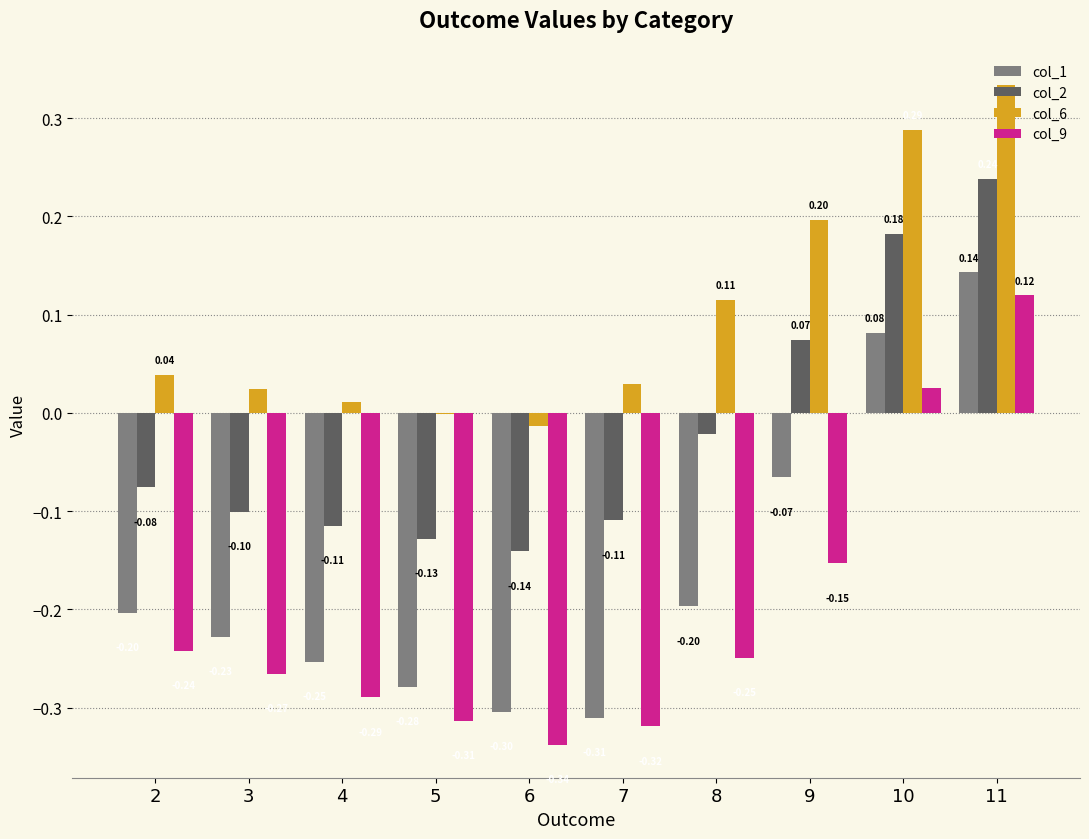

What is the sum of the col_9 values at 10 and 5?

-0.3